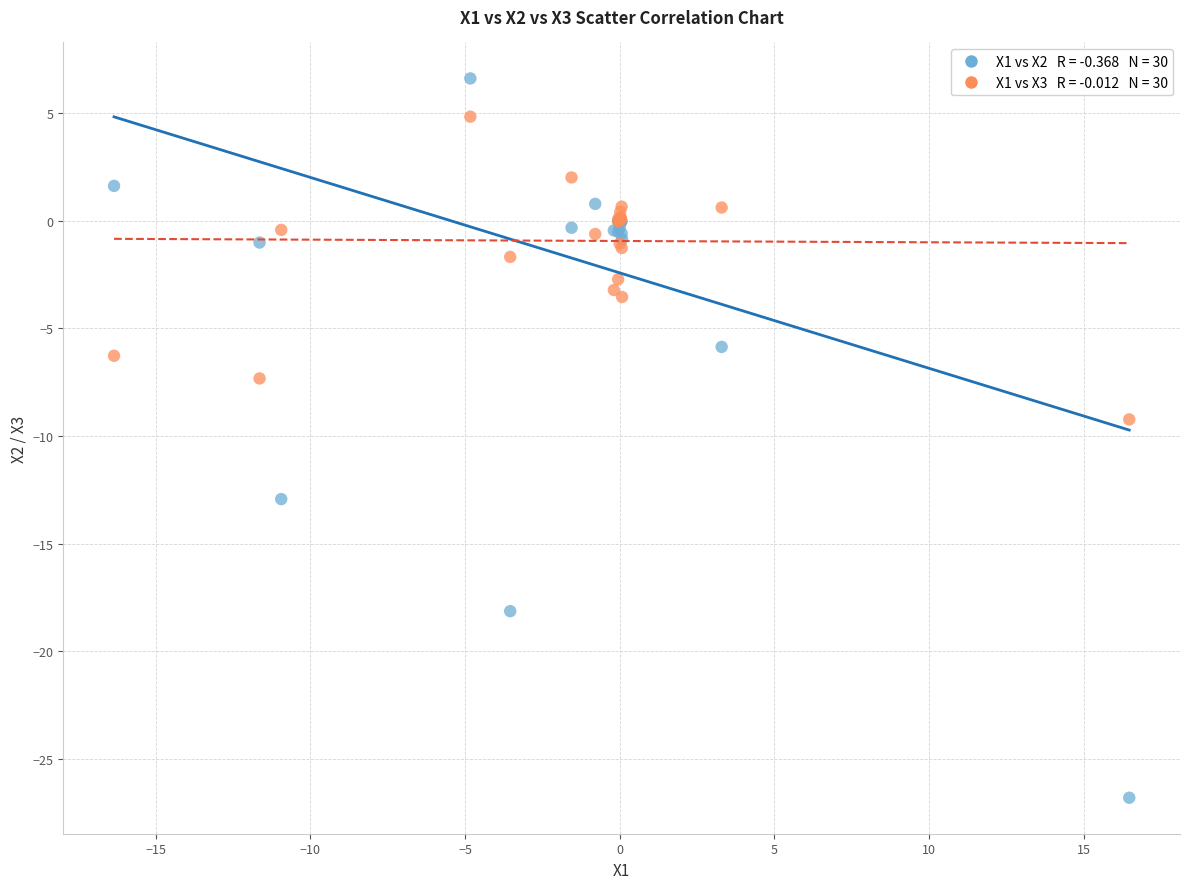

Across all series, what Y value is closest to -10?

-9.2